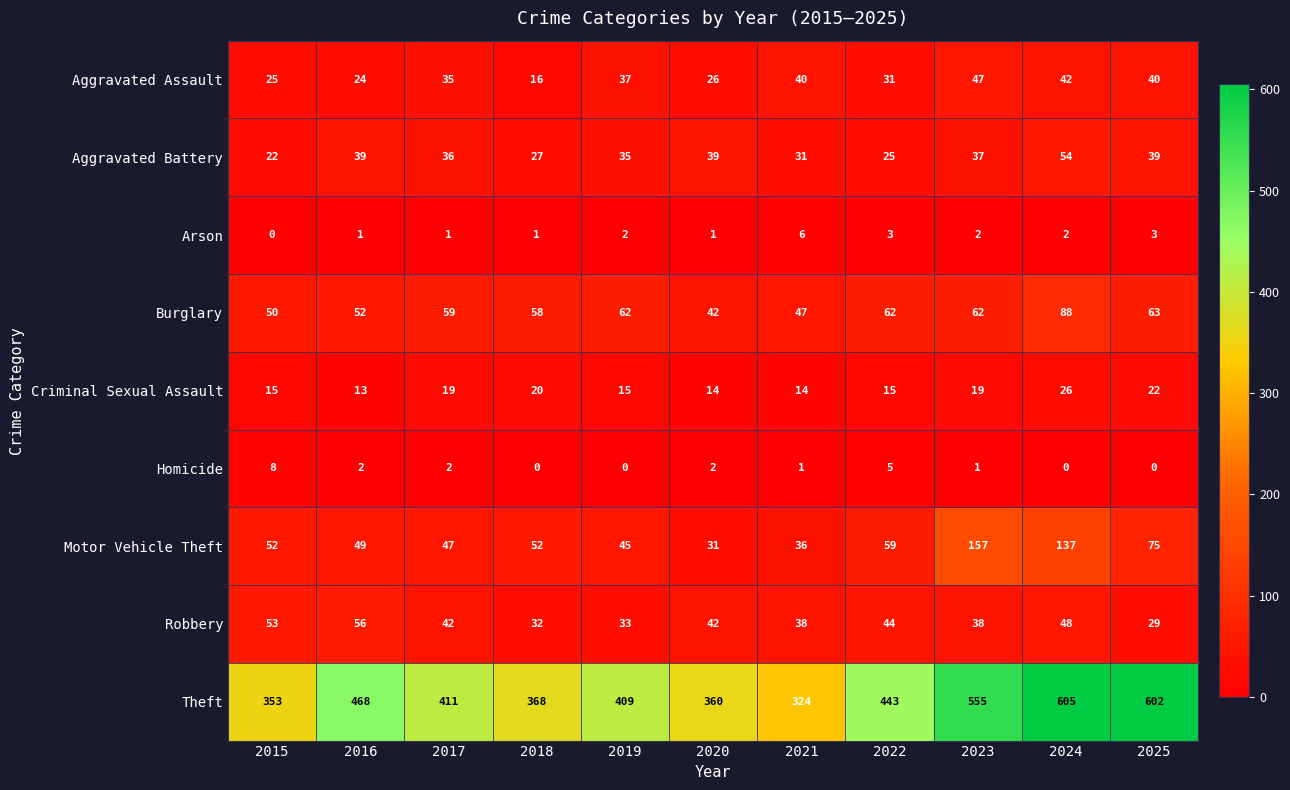

How many distinct data groups are displayed?

9